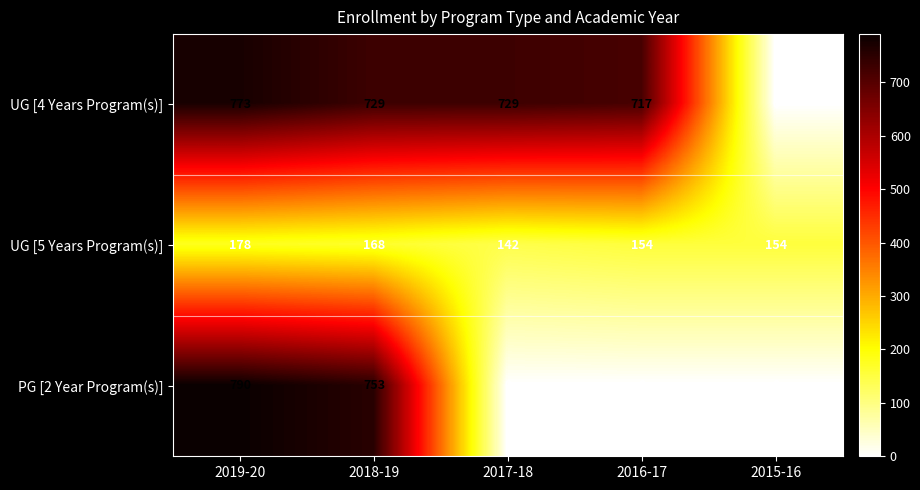

Which series has the largest range (max minus min)?

PG [2 Year Program(s)]